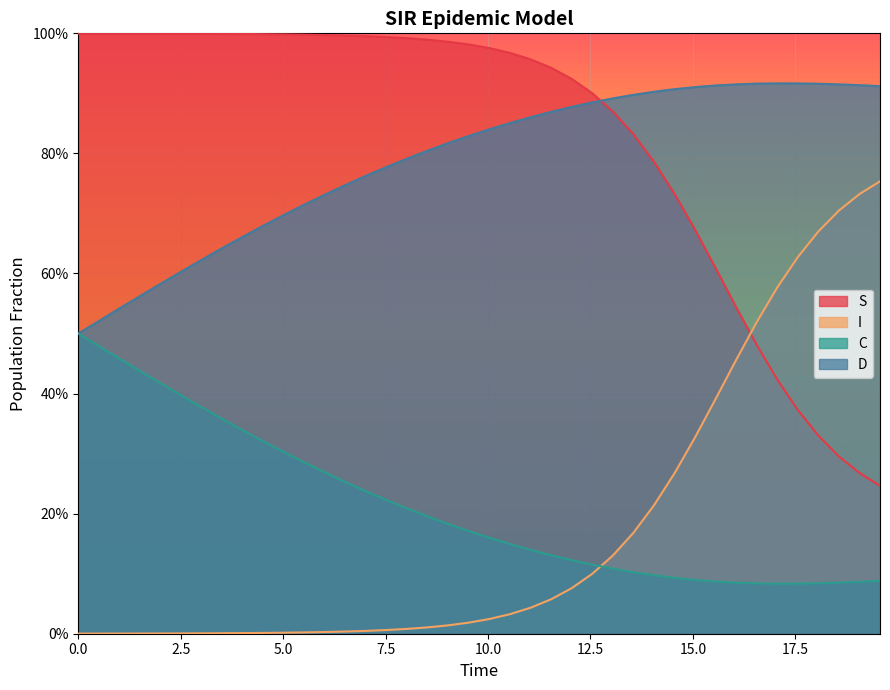

Which has a higher value, 15.0 or 18?

15.0